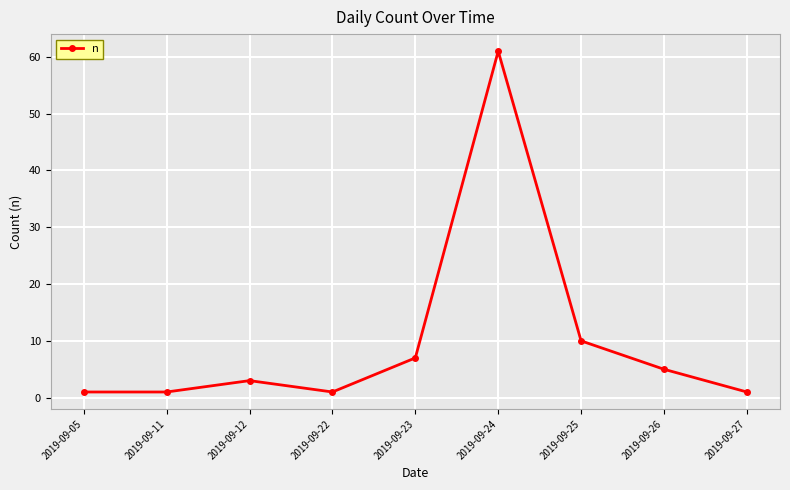

What is the sum of the values at 2019-09-12 and 2019-09-26?

8